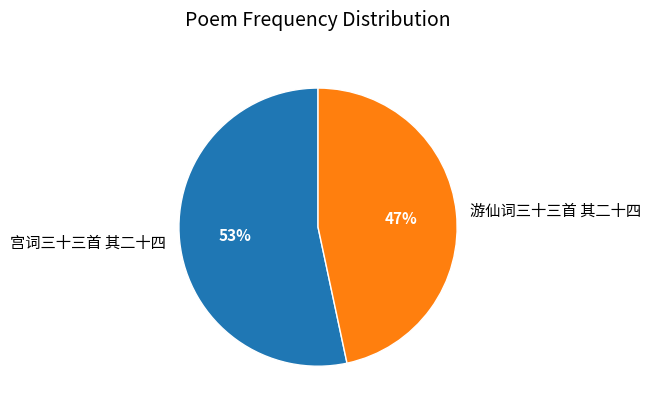

Is there a majority slice in this chart?

Yes